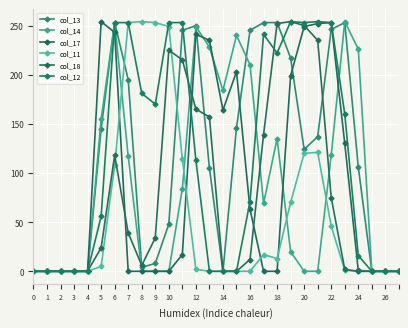

How many interior local peaks does the col_12 series have?

3